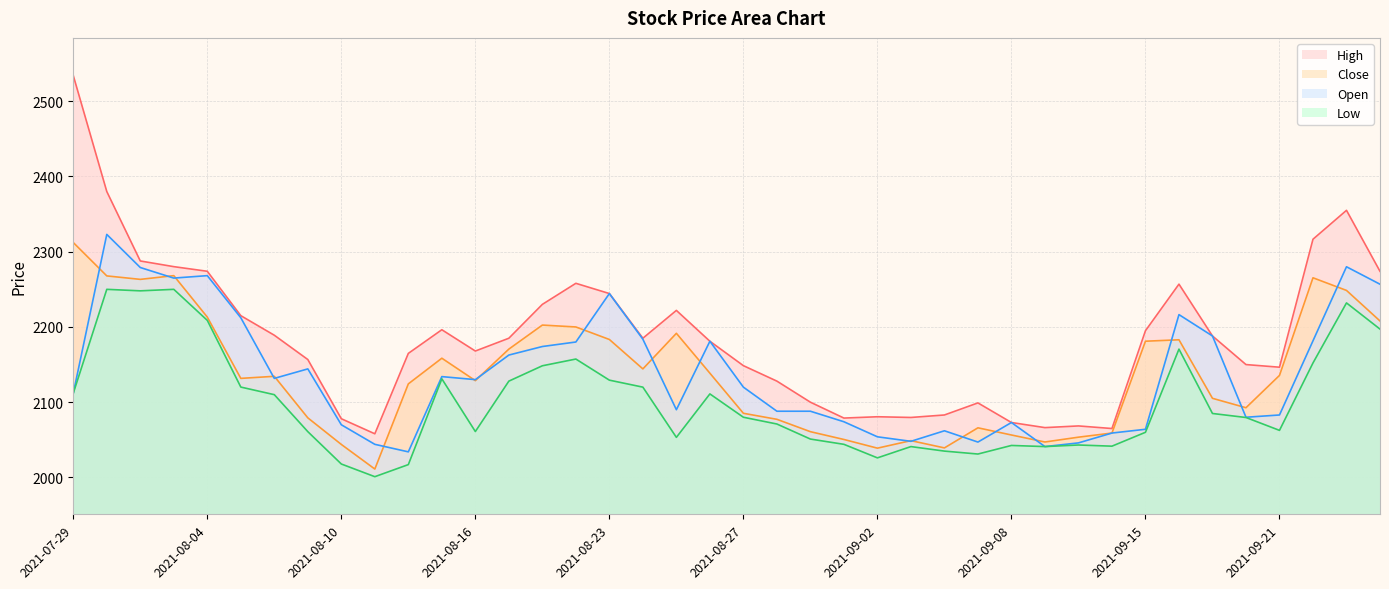

The value of Open at 2021-09-23 is 3420.1. True or false?

False